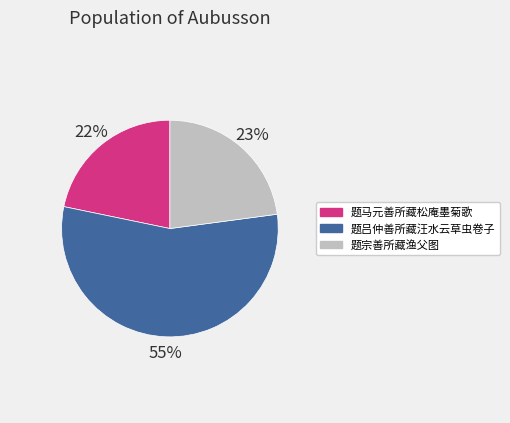

True or false: 题马元善所藏松庵墨菊歌 accounts for 8% of the total.

False